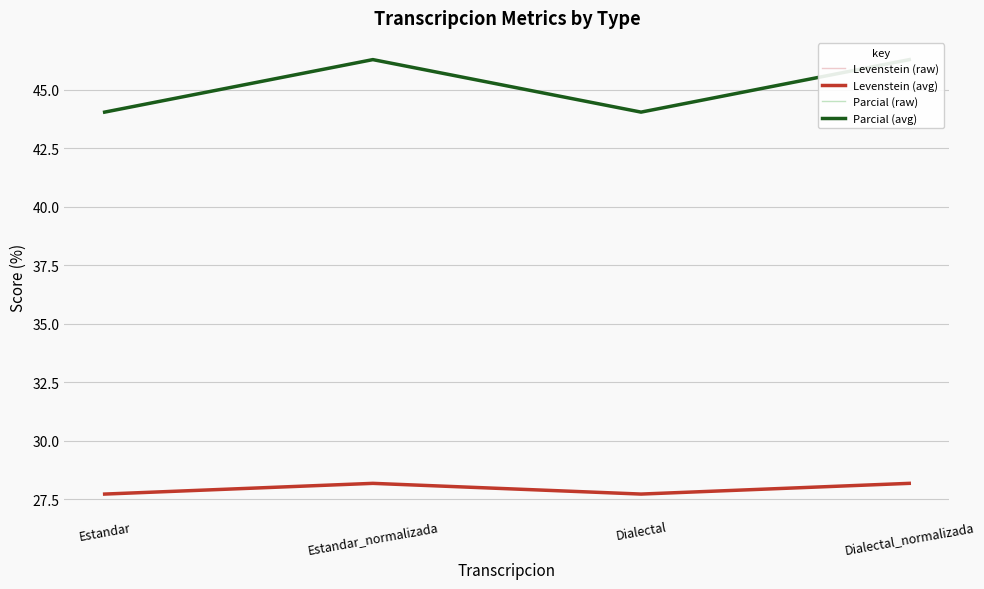

True or false: Parcial (raw) and Levenstein (raw) cross at least once.

False